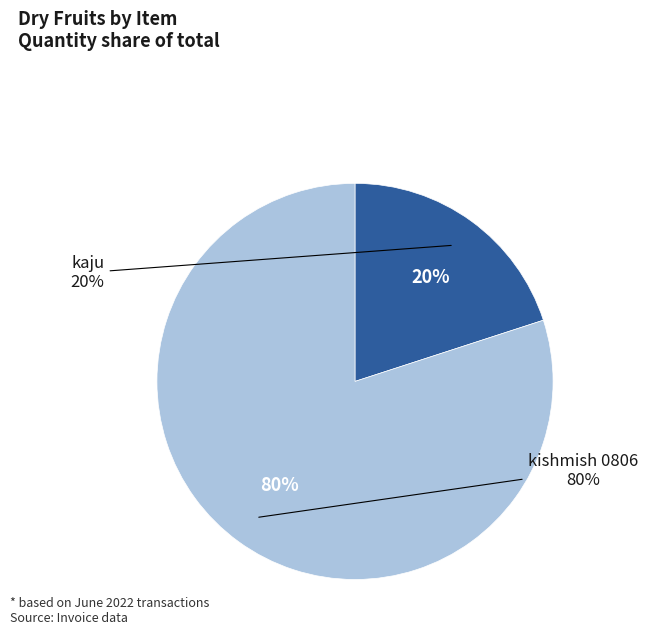

Rank the categories by value from lowest to highest.

kaju, kishmish 0806